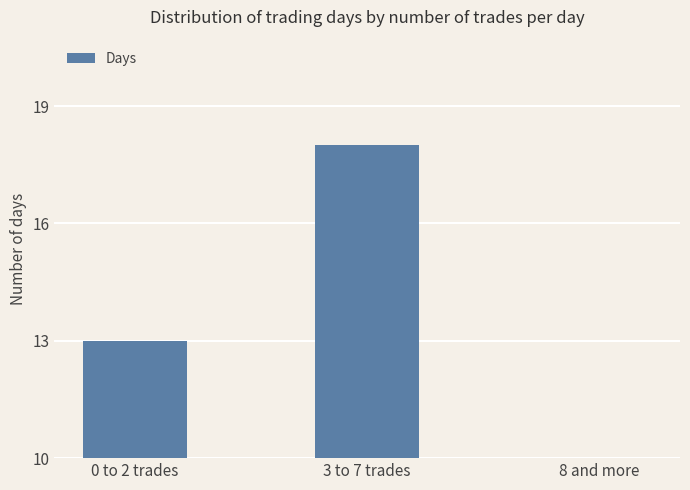

What is the change in value from 0 to 2 trades to 3 to 7 trades?

+5